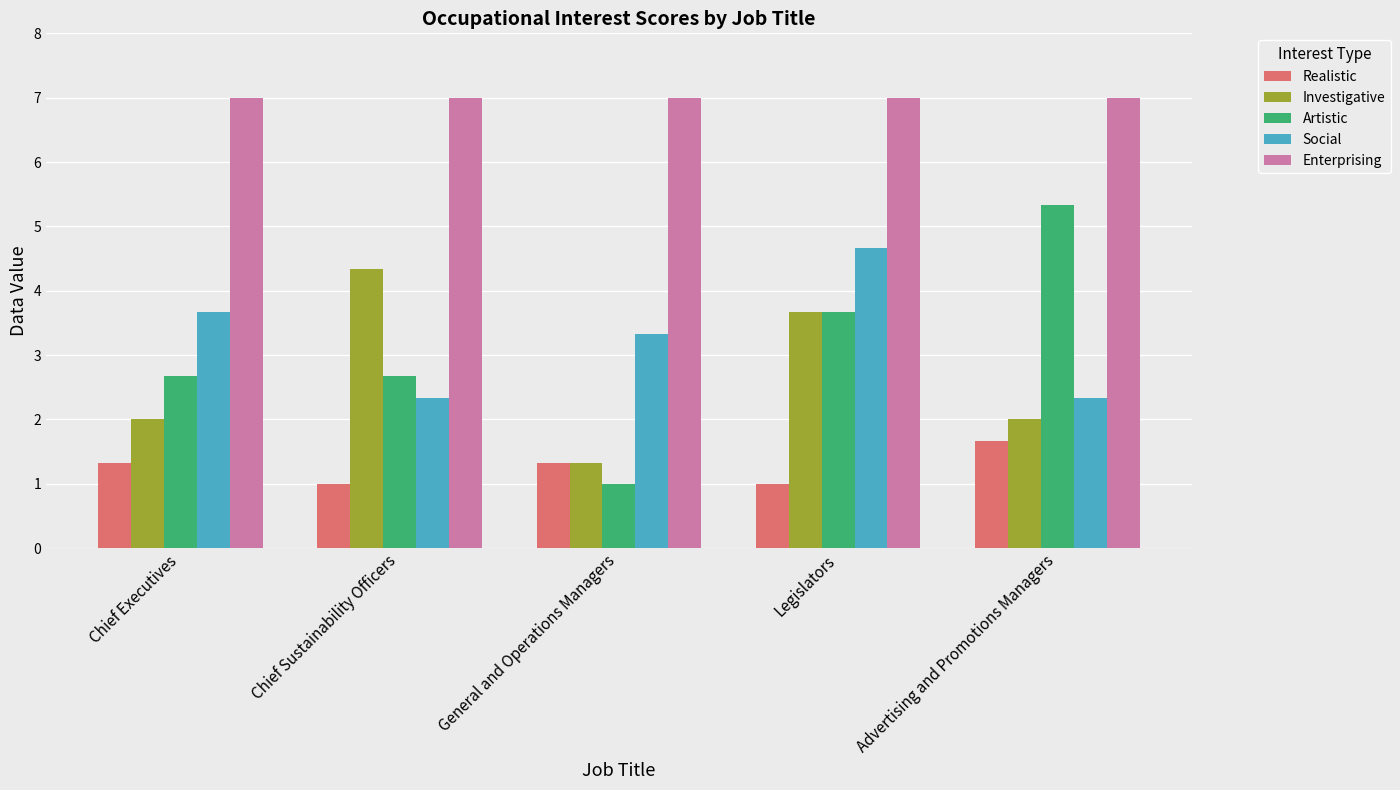

Reading left to right, extract all data points from this chart.

Realistic: Chief Executives=1.3	Chief Sustainability Officers=1.0	General and Operations Managers=1.3	Legislators=1.0	Advertising and Promotions Managers=1.7
Investigative: Chief Executives=2.0	Chief Sustainability Officers=4.3	General and Operations Managers=1.3	Legislators=3.7	Advertising and Promotions Managers=2.0
Artistic: Chief Executives=2.7	Chief Sustainability Officers=2.7	General and Operations Managers=1.0	Legislators=3.7	Advertising and Promotions Managers=5.3
Social: Chief Executives=3.7	Chief Sustainability Officers=2.3	General and Operations Managers=3.3	Legislators=4.7	Advertising and Promotions Managers=2.3
Enterprising: Chief Executives=7.0	Chief Sustainability Officers=7.0	General and Operations Managers=7.0	Legislators=7.0	Advertising and Promotions Managers=7.0